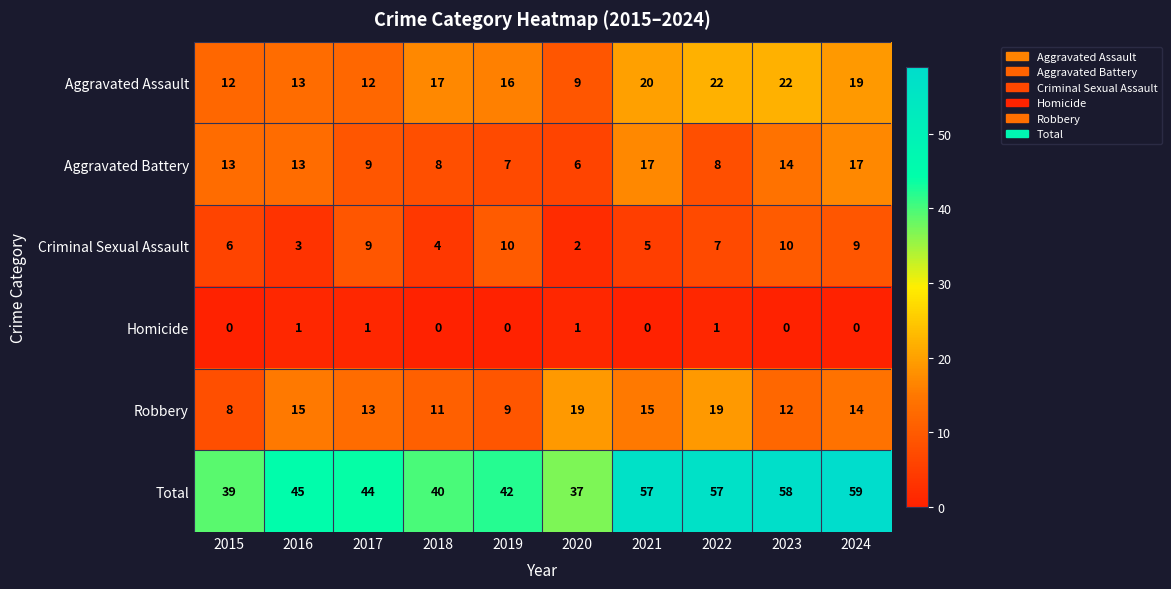

True or false: Total has a value of 59 at 2015.

False